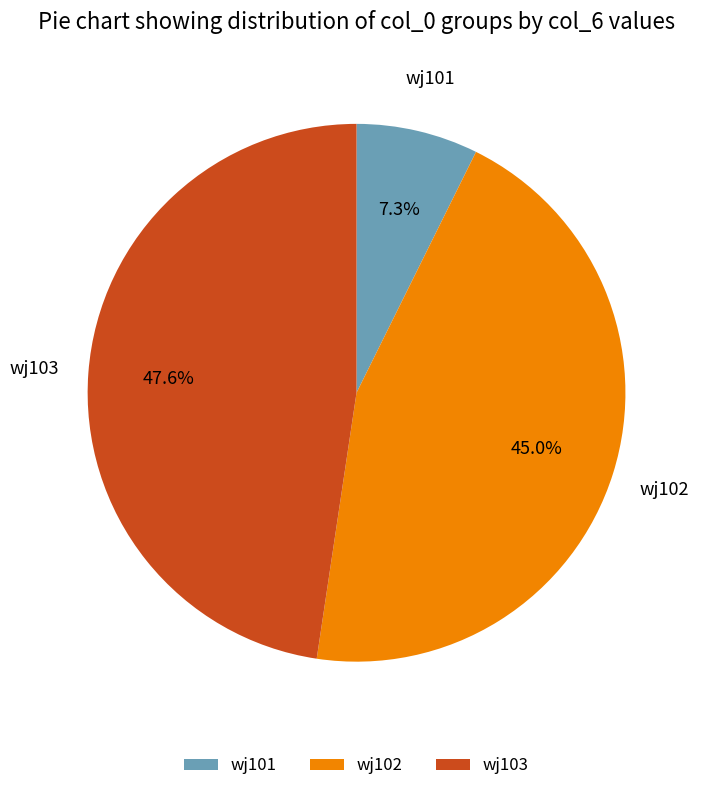

Which slice is the smallest?

wj101